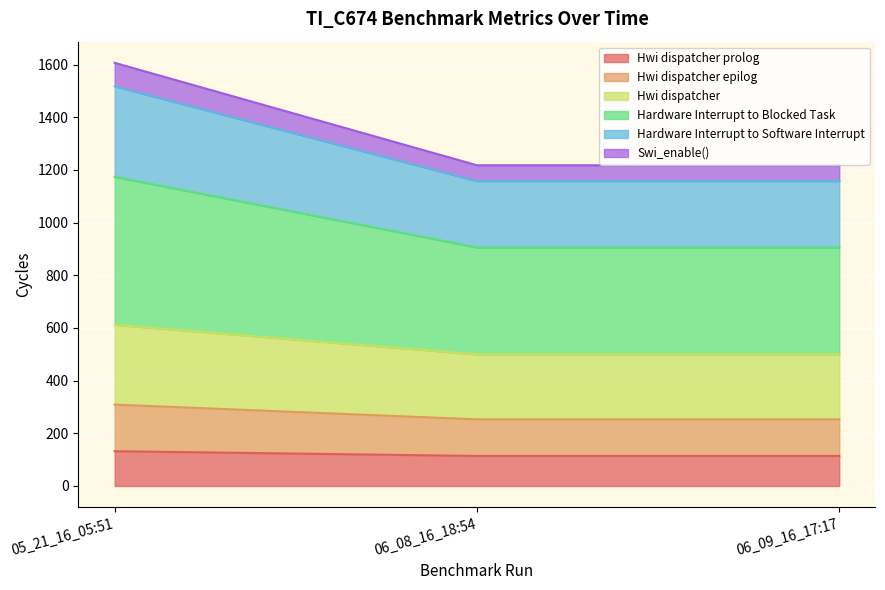

The value of Hardware Interrupt to Software Interrupt at 06_09_16_17:17 is 444. True or false?

False